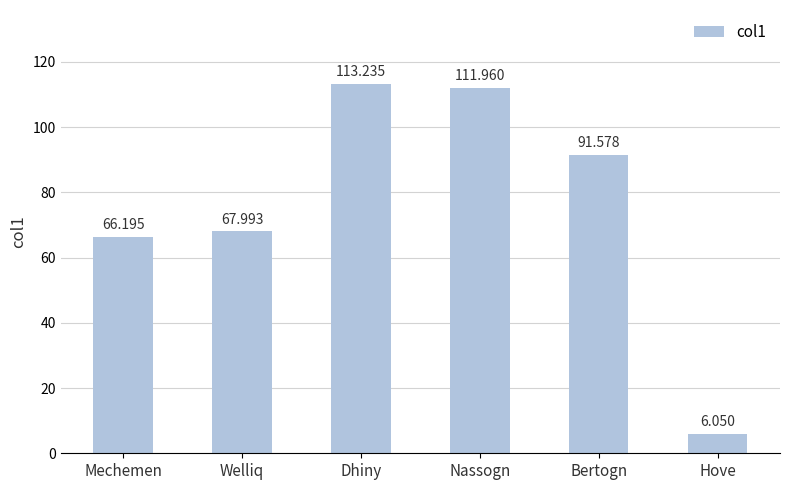

Which label corresponds to the smallest value in the chart?

Hove